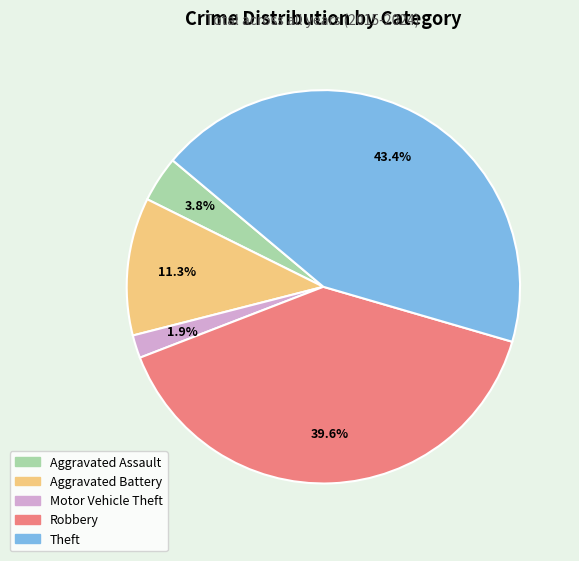

True or false: Aggravated Assault accounts for 4% of the total.

True